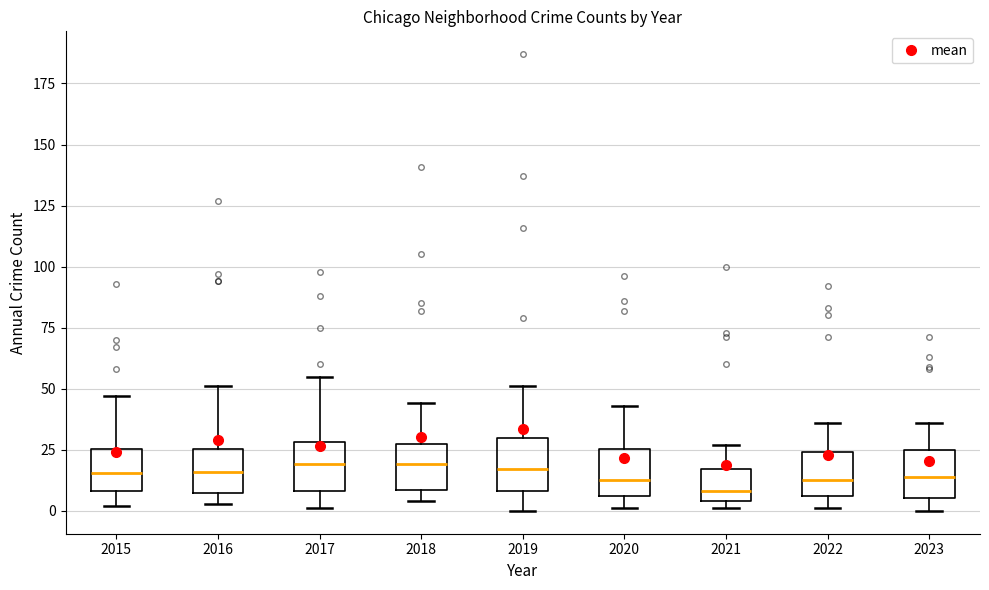

Where does the median line of the box at x = 2021 sit on the y-axis? The values are not printed on the chart, so give them approximately, as read against the axis.

10